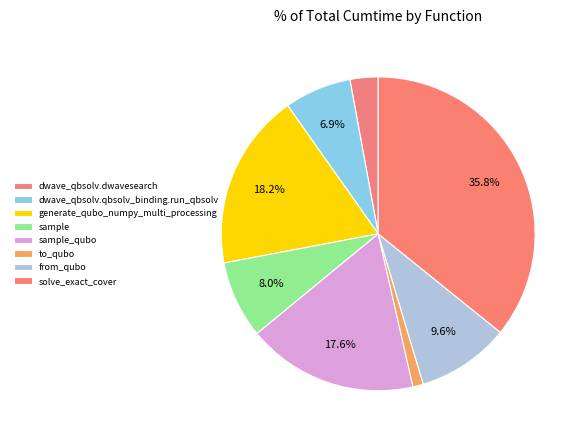

How many segments does this pie chart have?

8